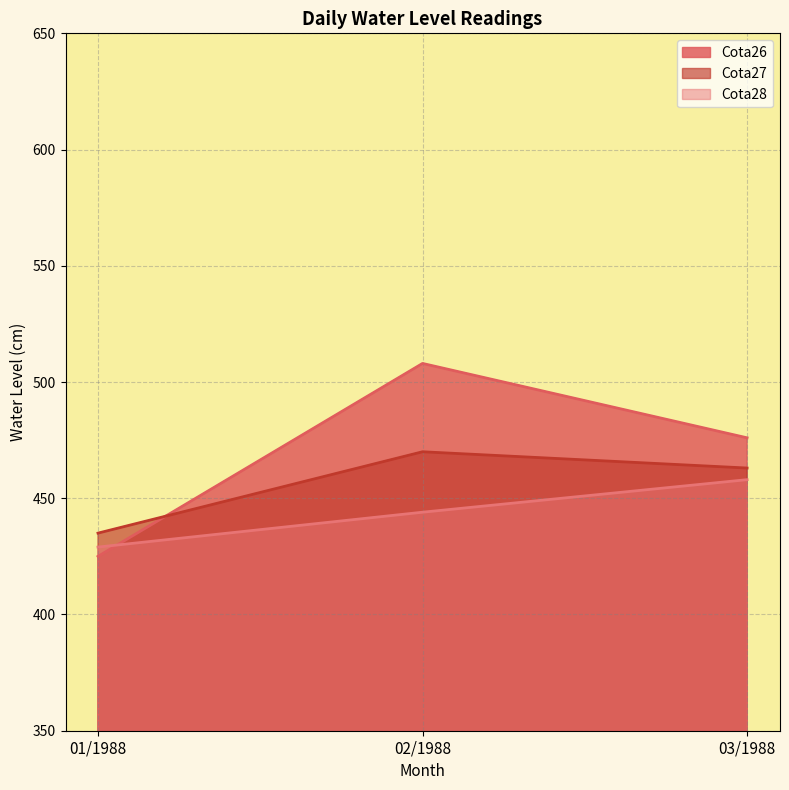

What is the label of the 2nd point from the left?

02/1988